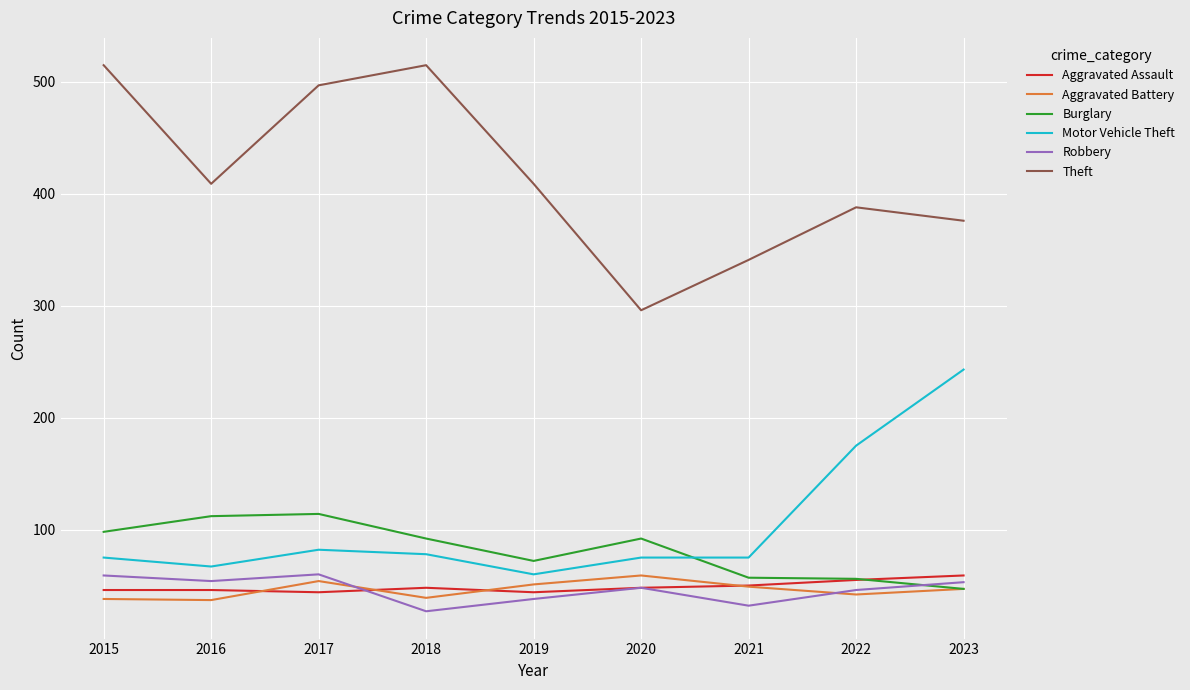

What is the average value of the Aggravated Assault series?

49